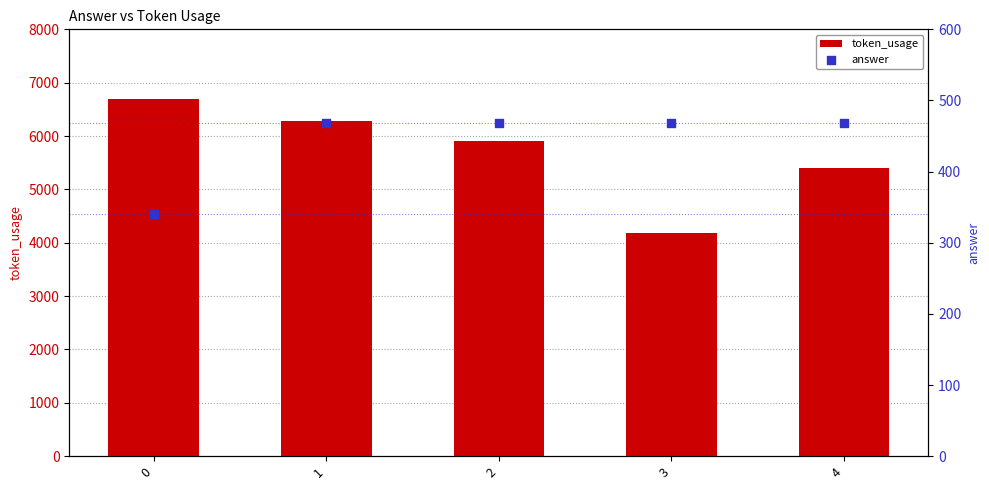

Which series reaches the minimum Y coordinate?

answer